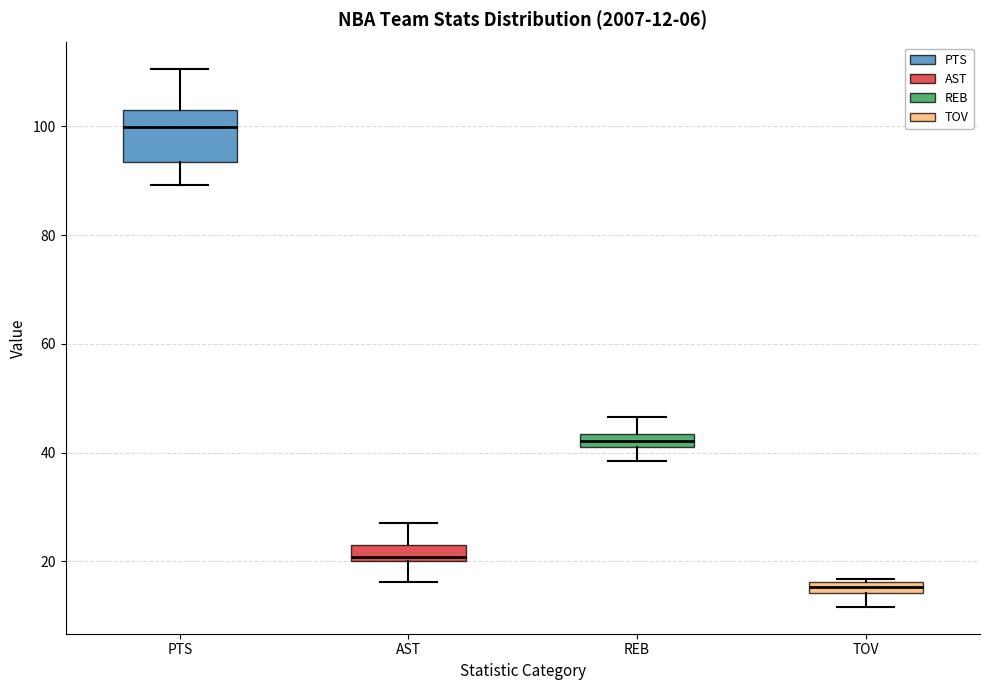

Which box's median line is the lowest?

TOV